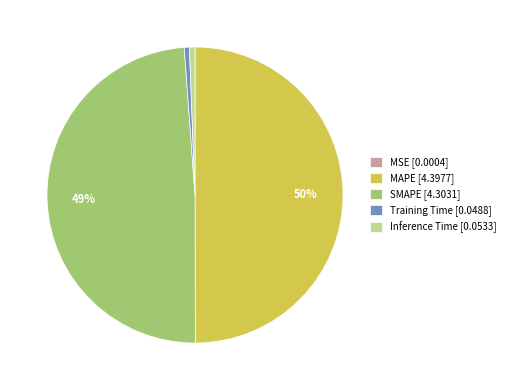

What is the largest slice in the pie chart?

MAPE